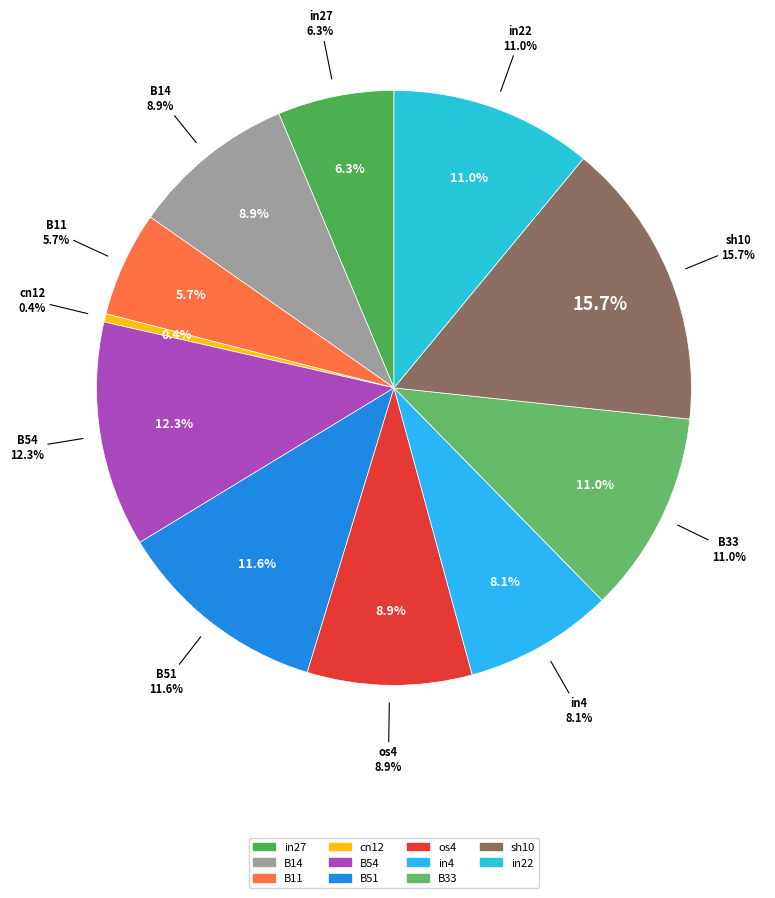

Which slice is the largest?

sh10